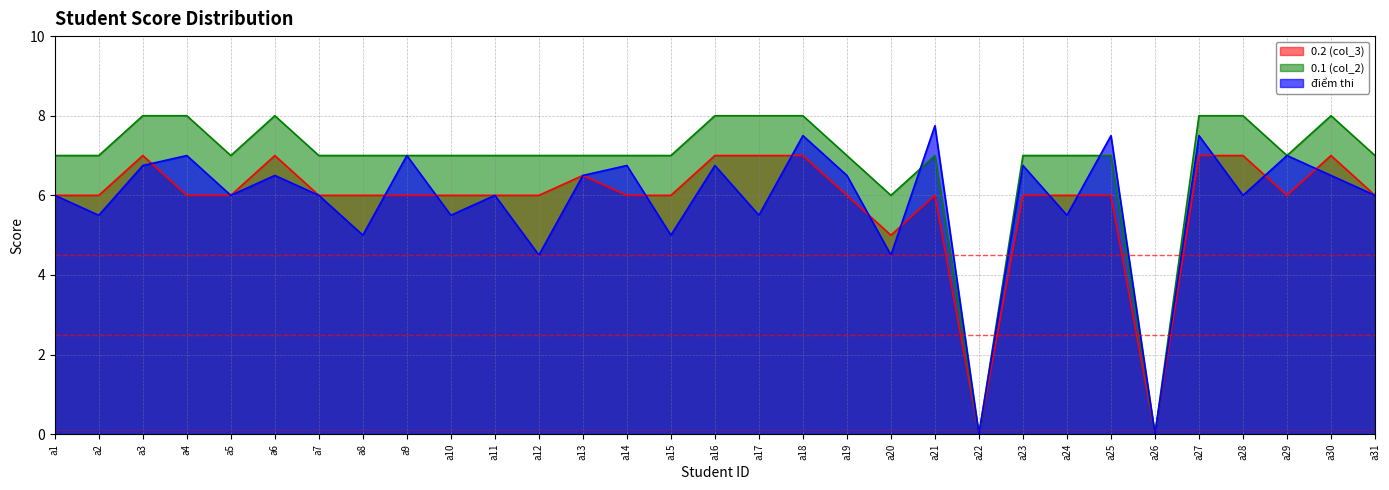

Is it true that điểm thi equals 0.0 at a22?

True